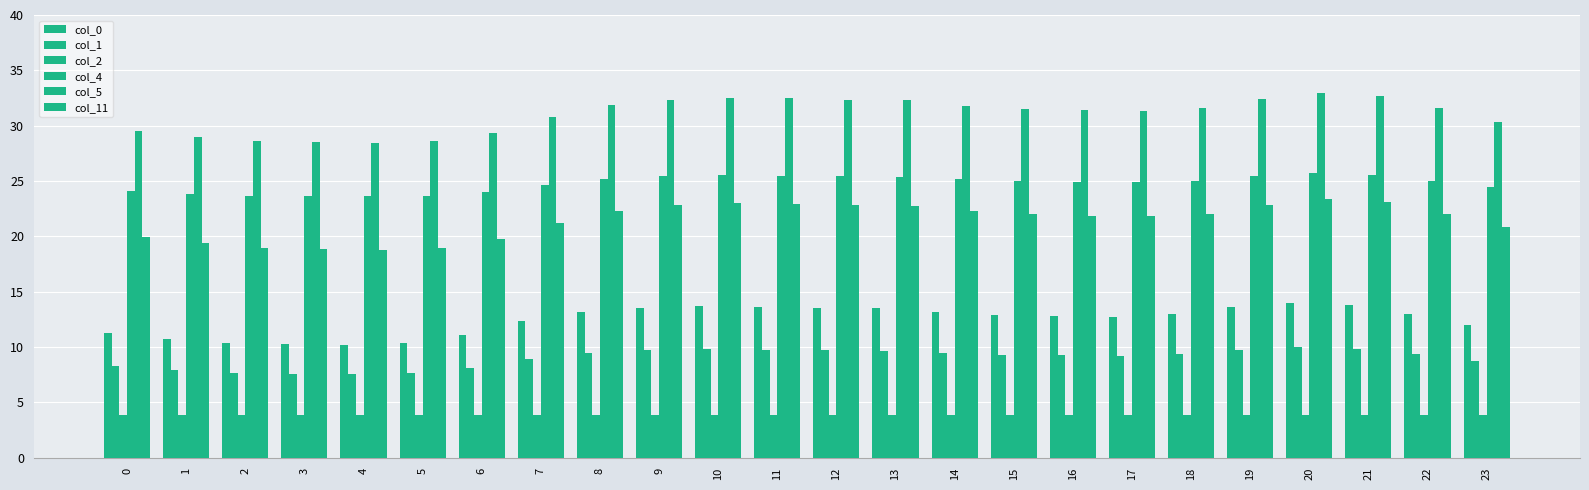

What is the difference between the col_0 values at 11 and 17?

0.9